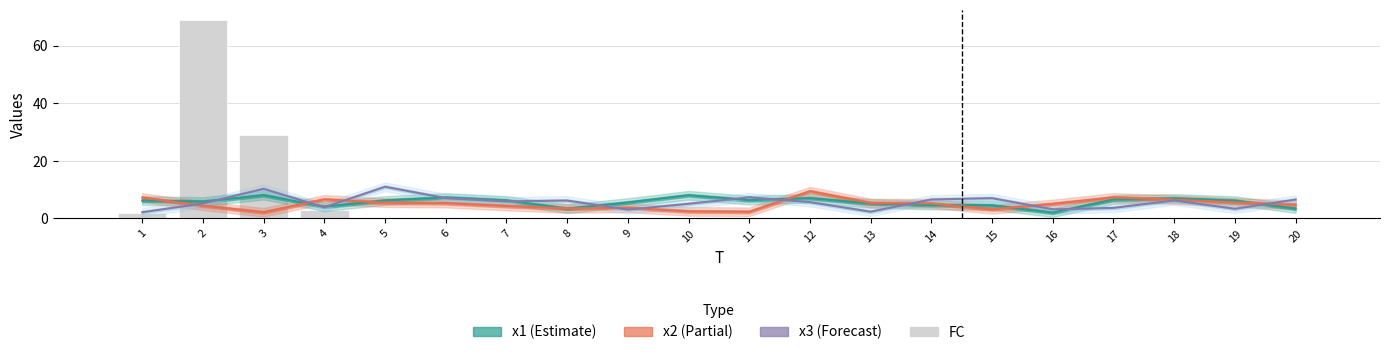

At how many categories does at least one series exceed 32?

1